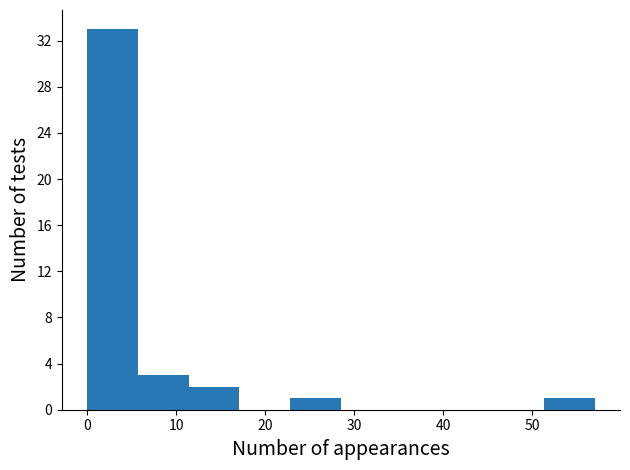

Which range on the x-axis has the tallest bar?

0.0 to 5.7